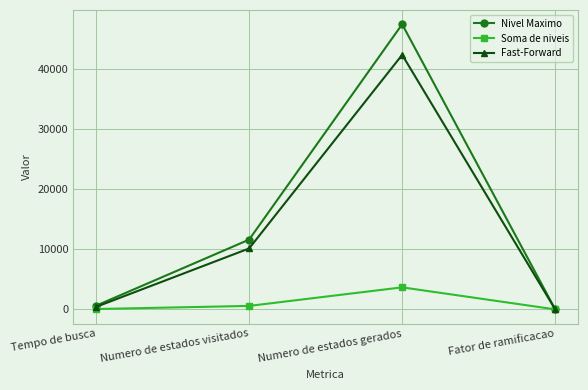

Does the chart have visible grid lines?

Yes